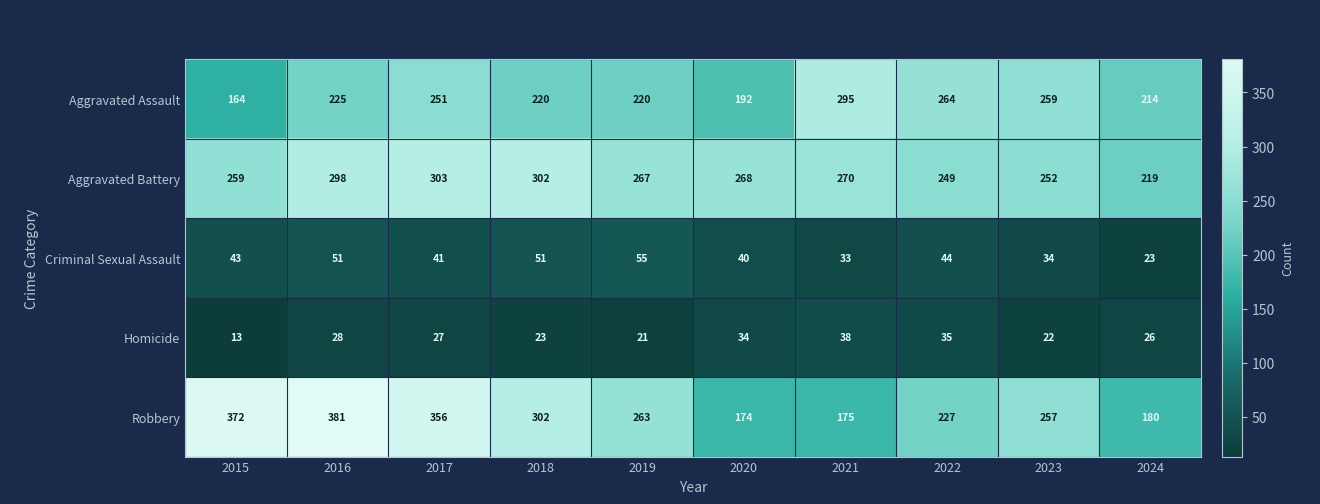

What is the difference between the highest and lowest values at 2016?

353